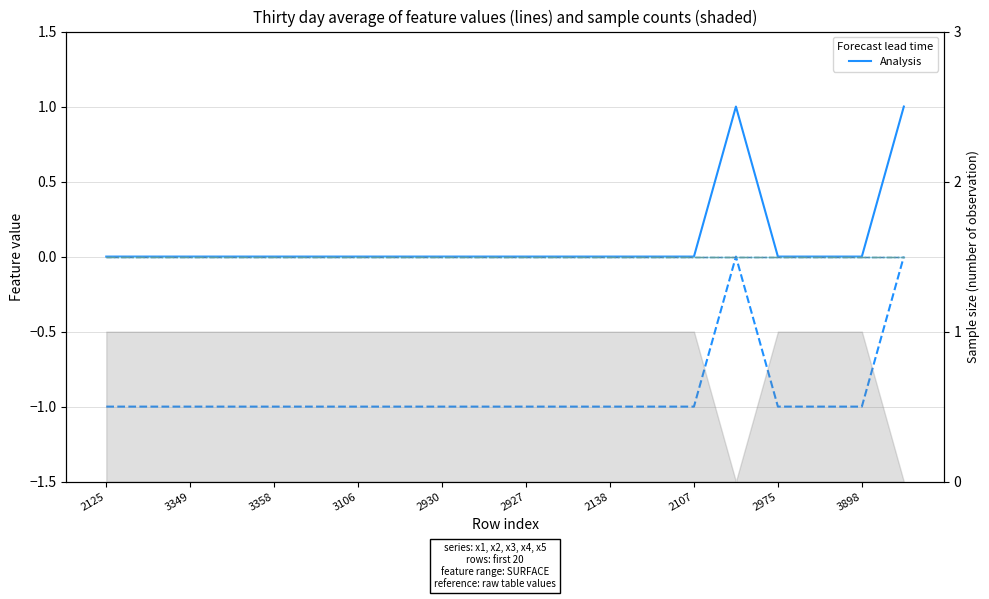

At 3349, list the series in order from largest to smallest.

x3 (RMSE-style), x4, x1, x2, x5 (Bias-style)